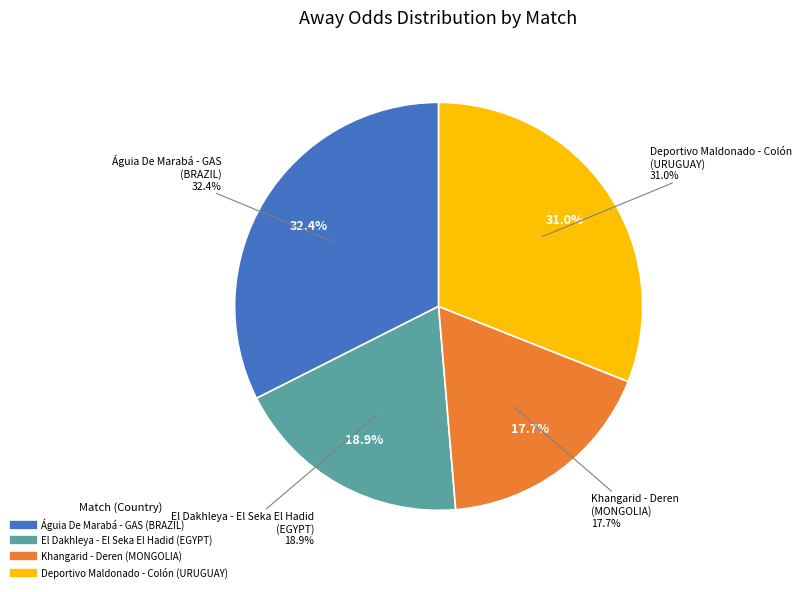

Count the number of slices in the pie.

4